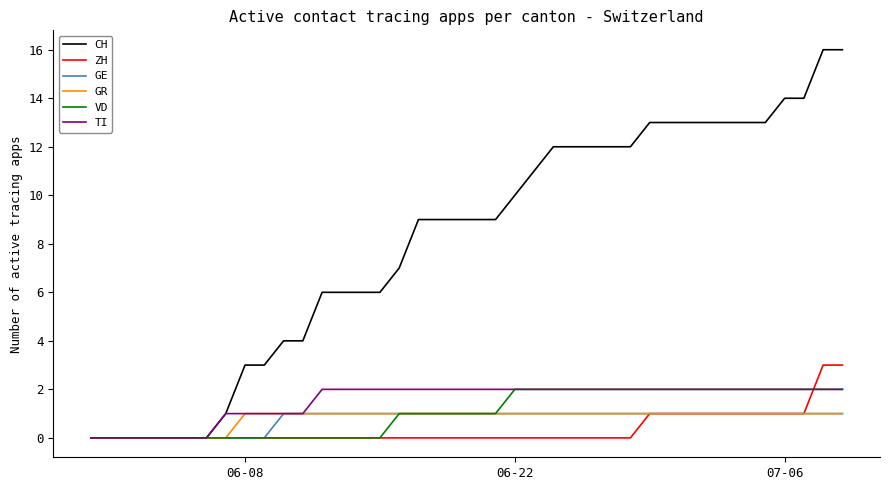

Which series has the largest total across all categories?

CH